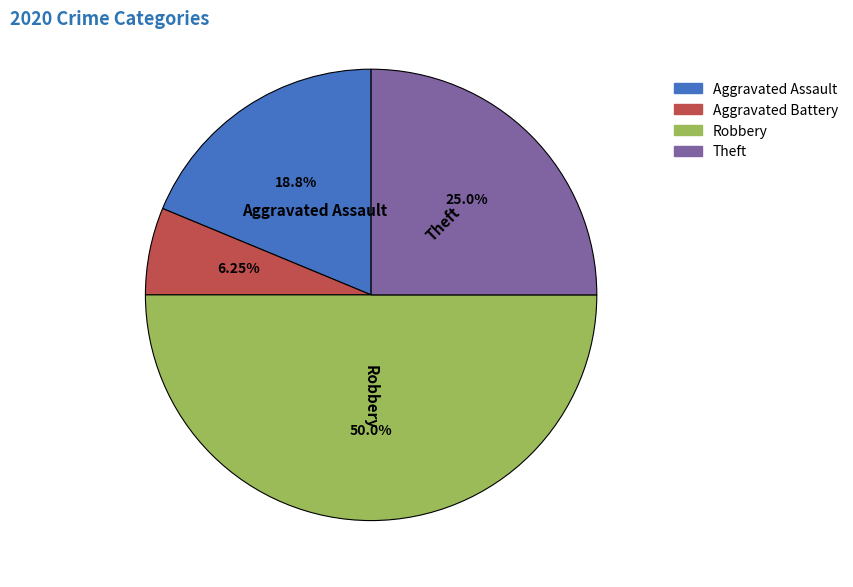

The Aggravated Battery slice represents 6% of the pie. True or false?

True